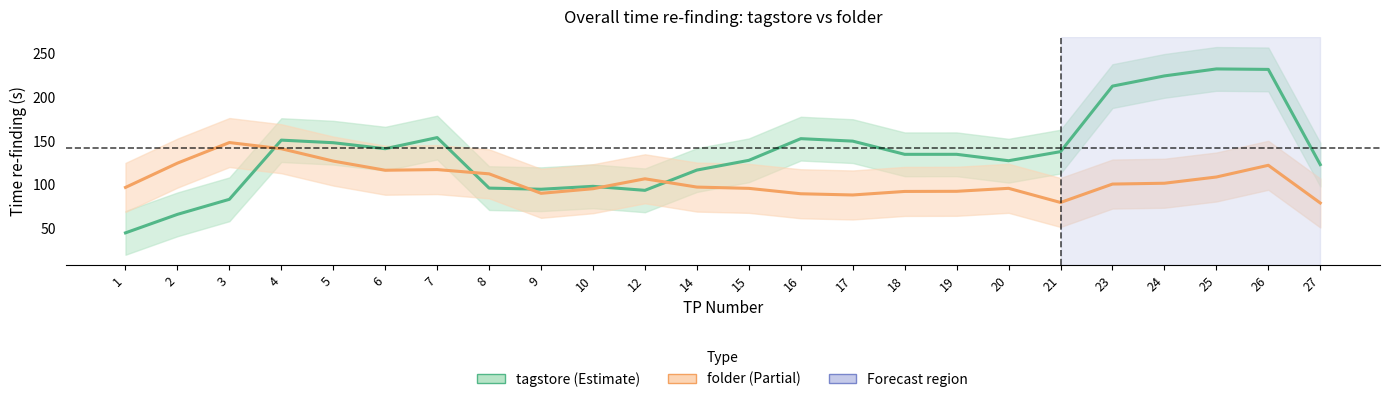

What are all the series names shown in the legend?

tagstore, folder